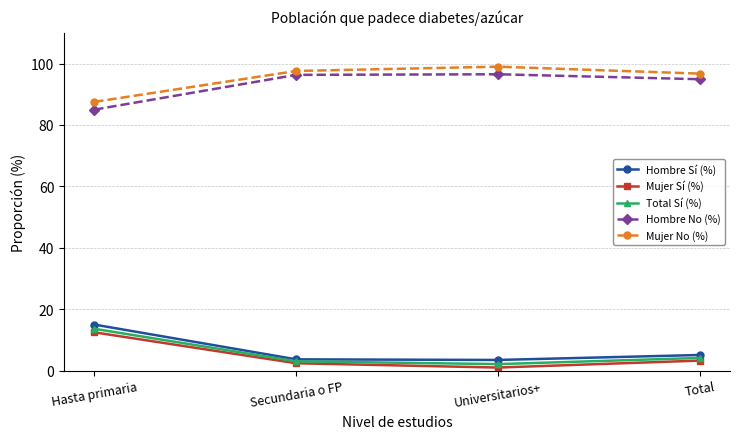

True or false: Total Sí (%) has a value of 13.6 at Hasta primaria.

True